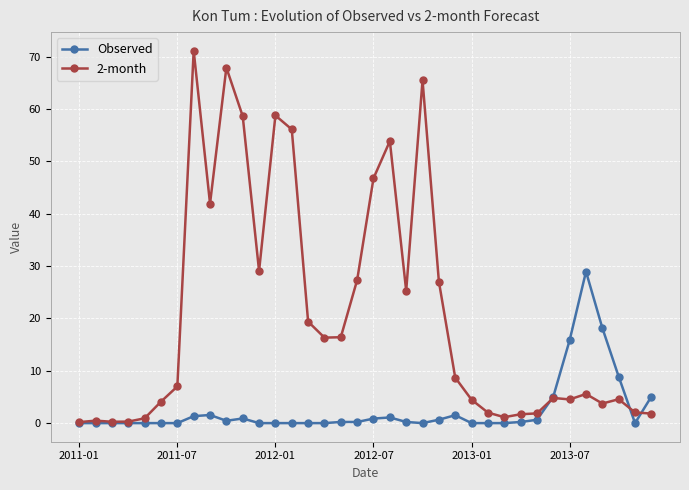

What is the highest value of the 2-month series?

71.1